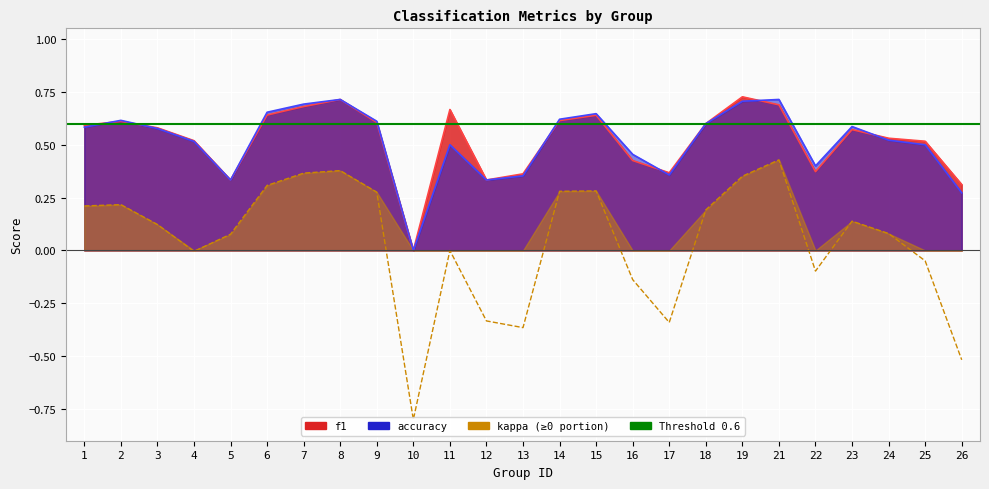

The accuracy series shows 0.5 at 17. True or false?

False